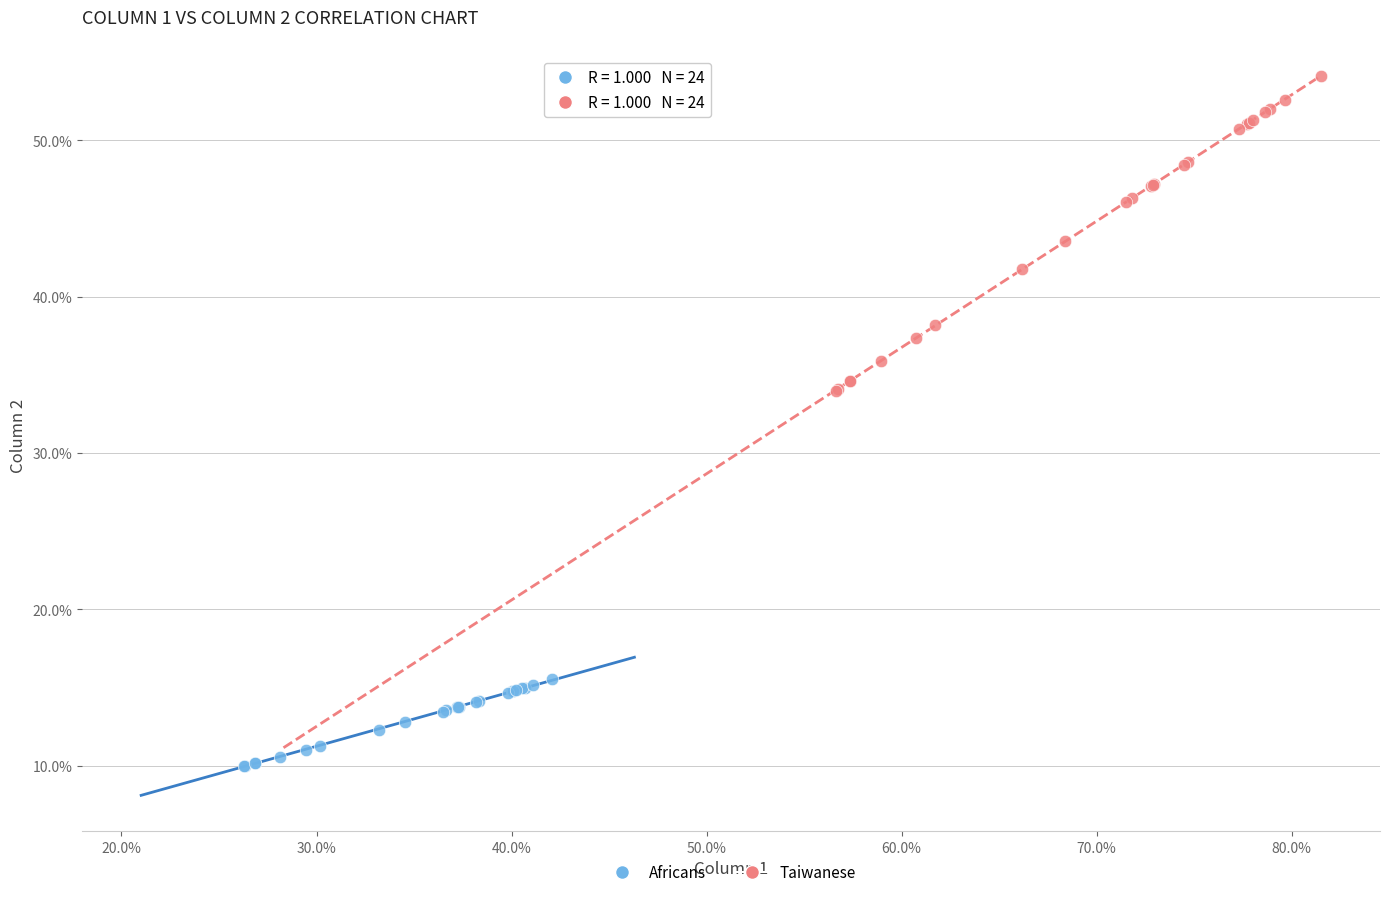

Which series has the largest Y range (max minus min)?

Taiwanese